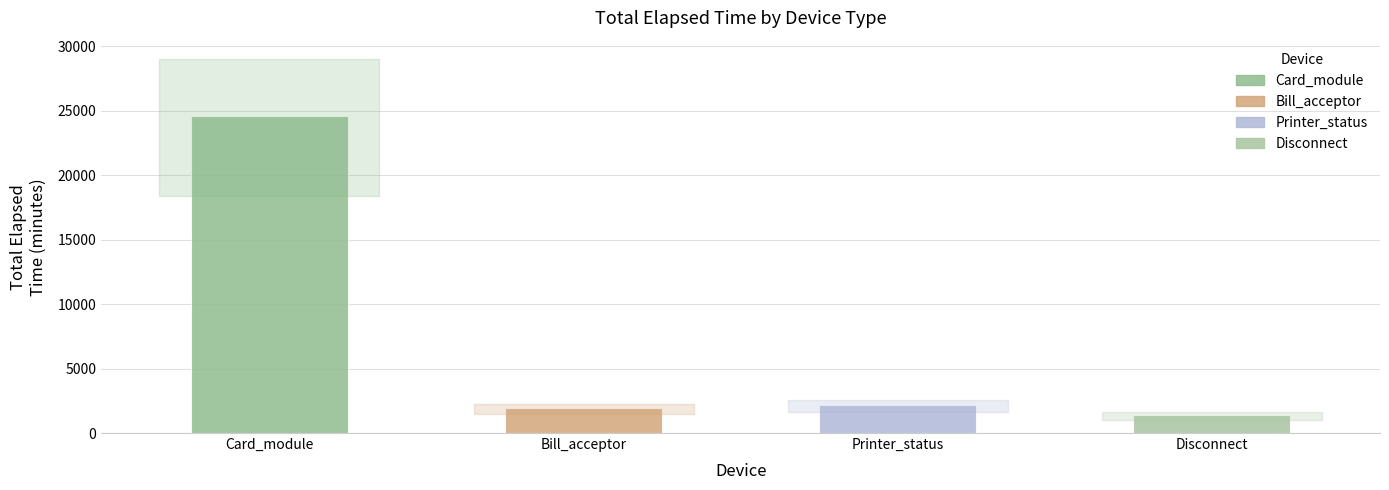

Rank the categories by value from lowest to highest.

Disconnect, Bill_acceptor, Printer_status, Card_module